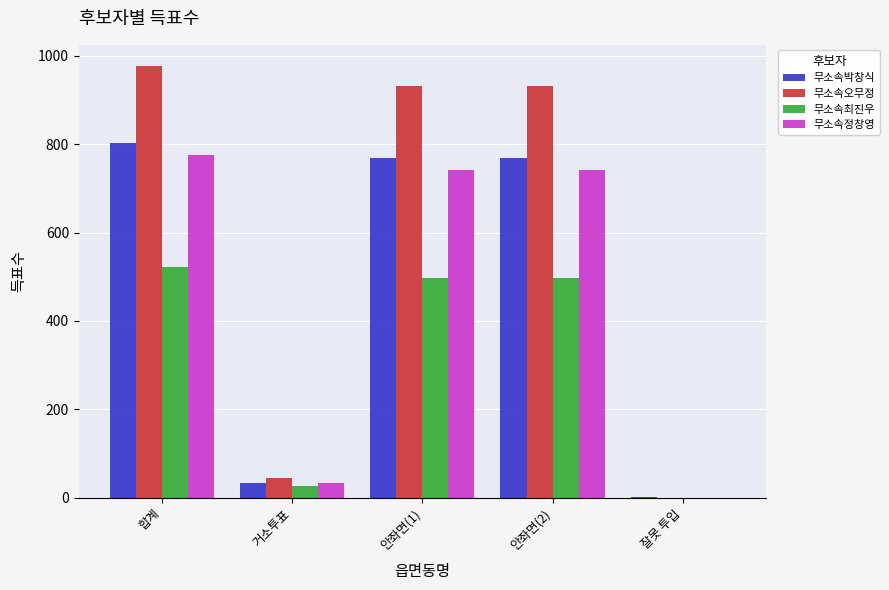

Which series has the largest total across all categories?

무소속오무정